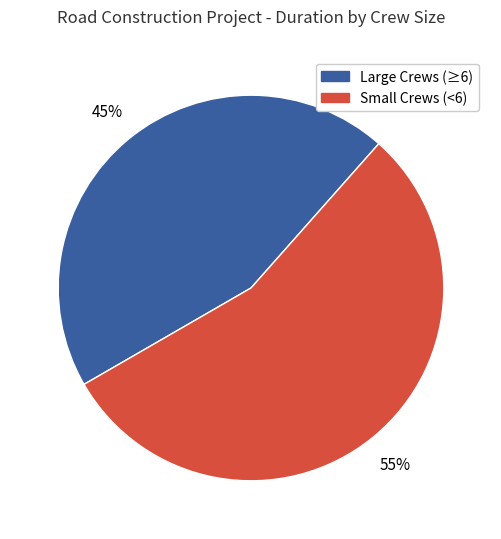

Is there a majority slice in this chart?

Yes